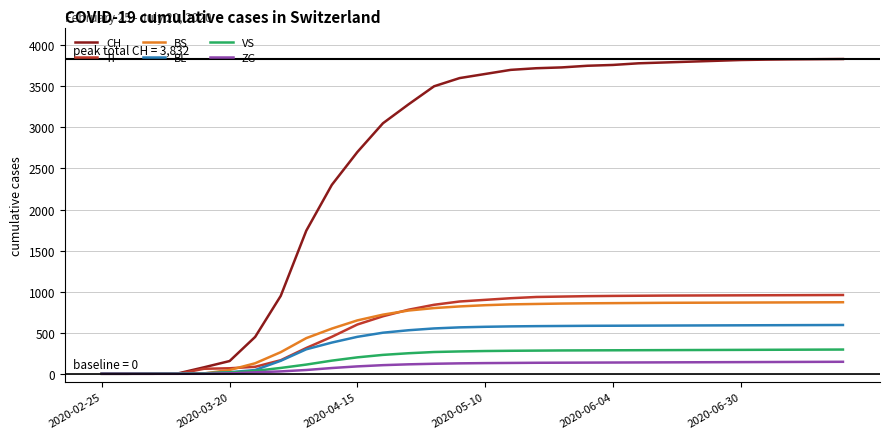

Which series has the largest range (max minus min)?

CH